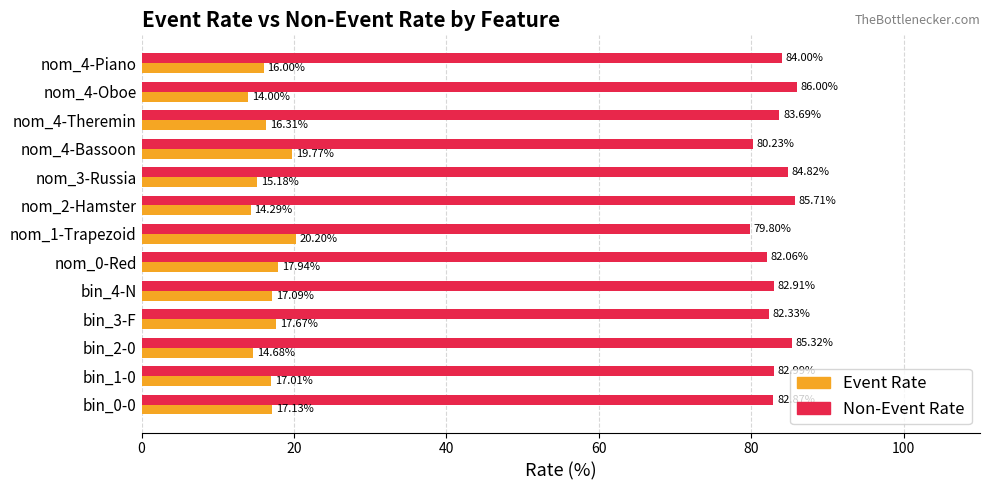

How many values in the Non-Event Rate series are below 82?

2